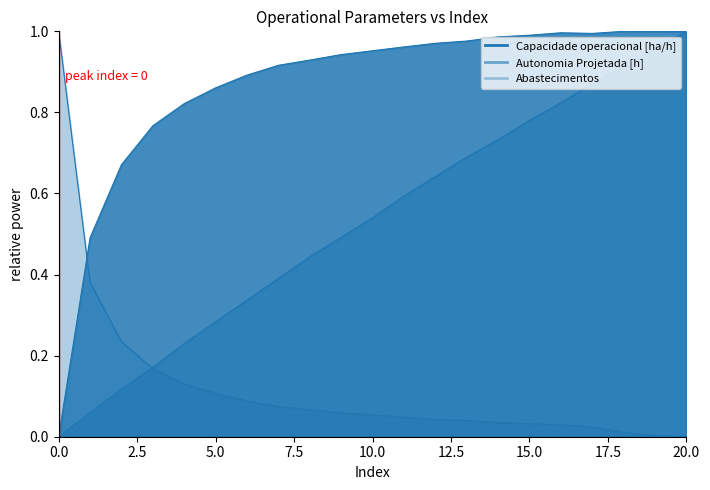

Is the value of Autonomia Projetada [h] at 11 greater than the value of Capacidade operacional [ha/h] at 1?

Yes